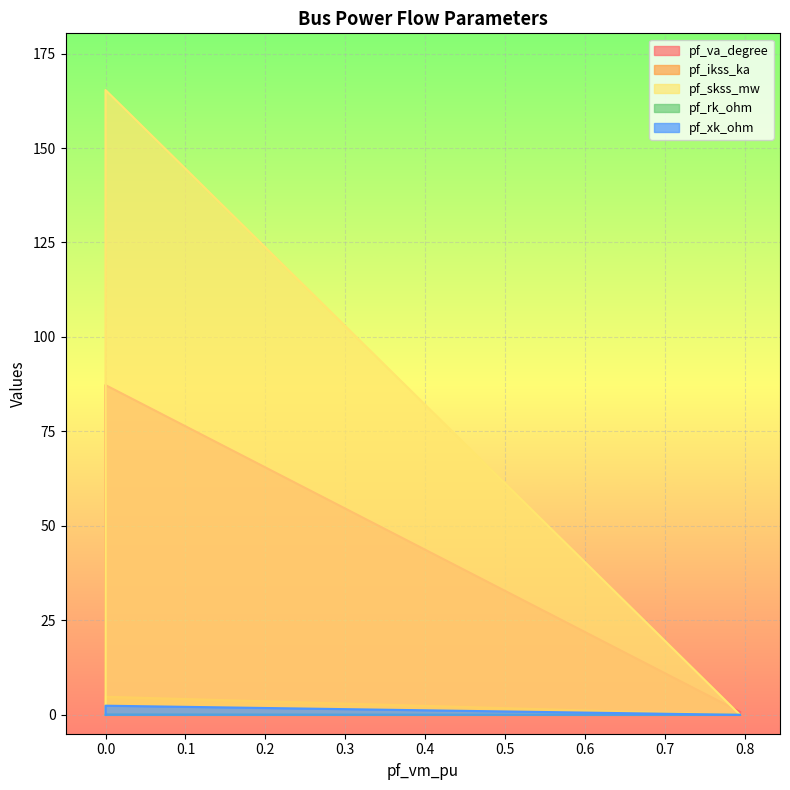

Rank the series by their maximum value, from highest to lowest.

pf_skss_mw, pf_va_degree, pf_ikss_ka, pf_xk_ohm, pf_rk_ohm